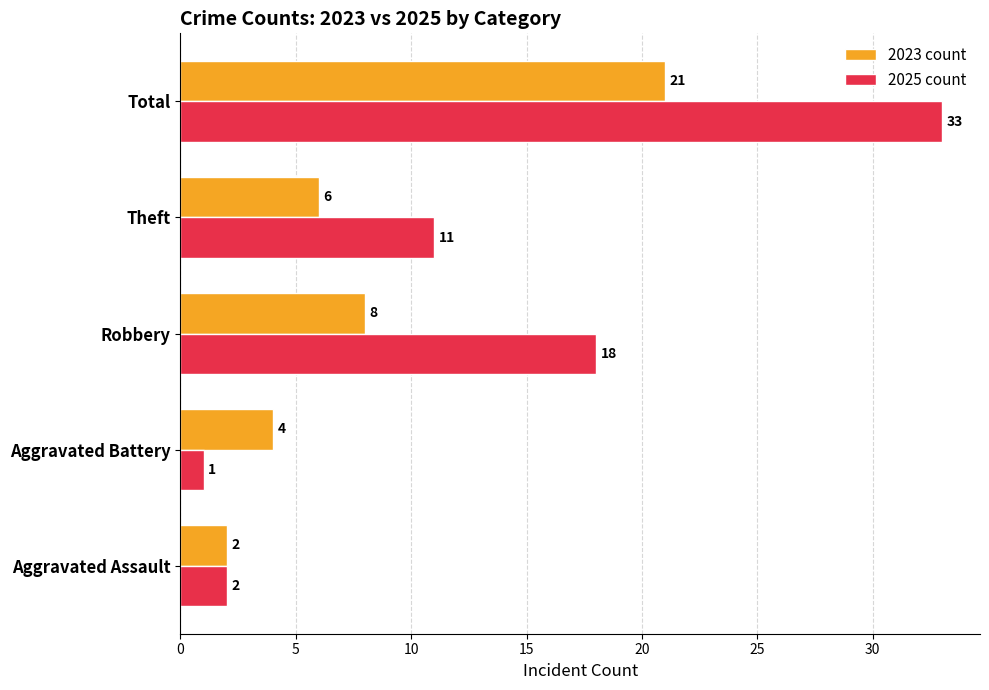

The 2023 count series shows 2 at Aggravated Assault. True or false?

True